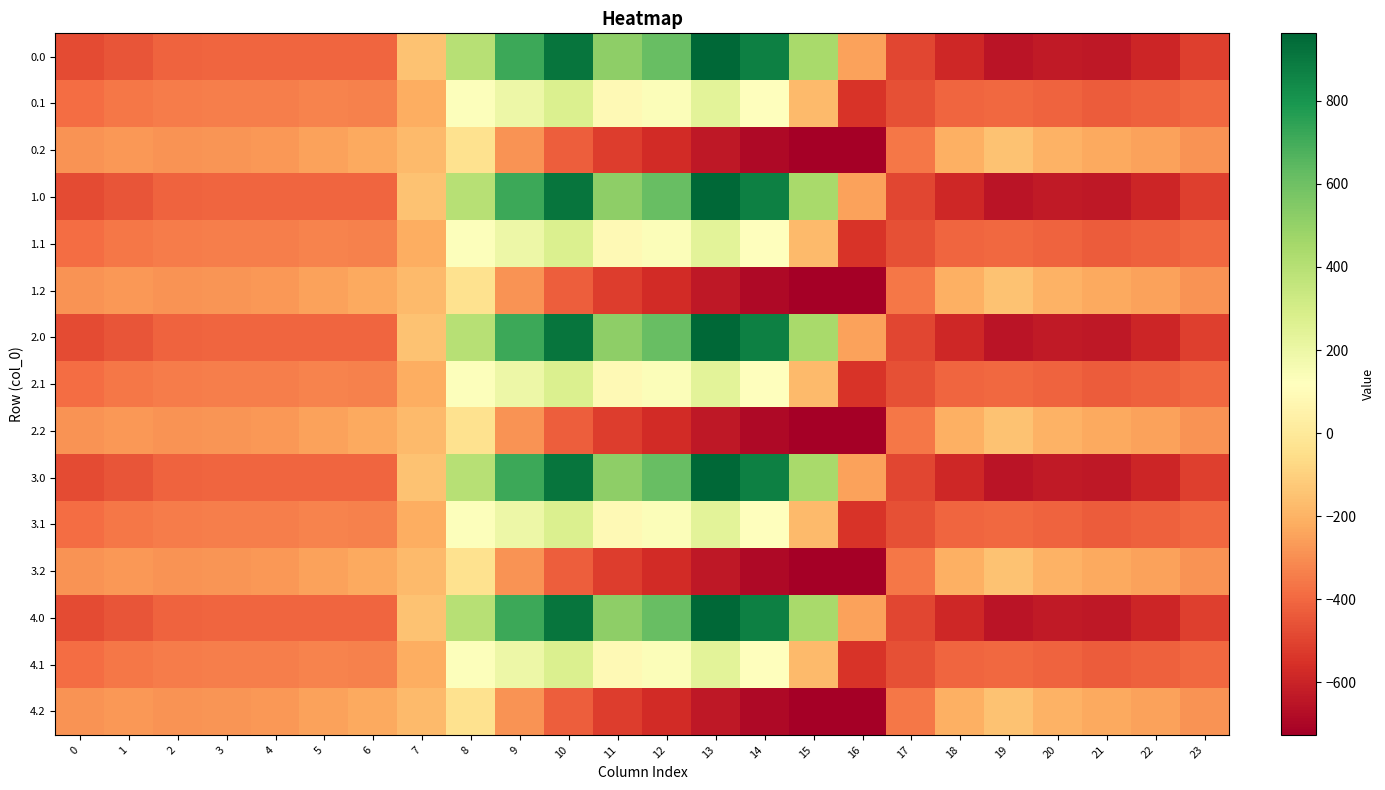

Reading right to left, what are all the values shown in this chart?

0.0: 23=-511.3	22=-592.3	21=-638.4	20=-629.9	19=-649.2	18=-586.7	17=-494.8	16=-250.9	15=443.0	14=870.3	13=962.7	12=619.4	11=516.0	10=916.2	9=716.9	8=395.3	7=-150.1	6=-408.0	5=-403.8	4=-404.9	3=-404.4	2=-410.3	1=-449.5	0=-482.0
0.1: 23=-399.4	22=-419.9	21=-432.4	20=-414.5	19=-400.2	18=-405.4	17=-466.6	16=-547.3	15=-173.1	14=113.7	13=241.5	12=134.6	11=87.0	10=274.1	9=191.1	8=125.2	7=-217.1	6=-332.2	5=-325.7	4=-339.6	3=-342.7	2=-347.9	1=-361.1	0=-384.6
0.2: 23=-287.5	22=-247.4	21=-226.4	20=-199.2	19=-151.0	18=-210.0	17=-362.4	16=-726.6	15=-725.8	14=-687.4	13=-640.4	12=-571.2	11=-520.6	10=-423.5	9=-288.5	8=-35.3	7=-176.6	6=-228.8	5=-245.0	4=-274.4	3=-281.0	2=-285.5	1=-272.7	0=-287.1
1.0: 23=-511.3	22=-592.3	21=-638.4	20=-629.9	19=-649.2	18=-586.7	17=-494.8	16=-250.9	15=443.0	14=870.3	13=962.7	12=619.4	11=516.0	10=916.2	9=716.9	8=395.3	7=-150.1	6=-408.0	5=-403.8	4=-404.9	3=-404.4	2=-410.3	1=-449.5	0=-482.0
1.1: 23=-399.4	22=-419.9	21=-432.4	20=-414.5	19=-400.2	18=-405.4	17=-466.6	16=-547.3	15=-173.1	14=113.7	13=241.5	12=134.6	11=87.0	10=274.1	9=191.1	8=125.2	7=-217.1	6=-332.2	5=-325.7	4=-339.6	3=-342.7	2=-347.9	1=-361.1	0=-384.6
1.2: 23=-287.5	22=-247.4	21=-226.4	20=-199.2	19=-151.0	18=-210.0	17=-362.4	16=-726.6	15=-725.8	14=-687.4	13=-640.4	12=-571.2	11=-520.6	10=-423.5	9=-288.5	8=-35.3	7=-176.6	6=-228.8	5=-245.0	4=-274.4	3=-281.0	2=-285.5	1=-272.7	0=-287.1
2.0: 23=-511.3	22=-592.3	21=-638.4	20=-629.9	19=-649.2	18=-586.7	17=-494.8	16=-250.9	15=443.0	14=870.3	13=962.7	12=619.4	11=516.0	10=916.2	9=716.9	8=395.3	7=-150.1	6=-408.0	5=-403.8	4=-404.9	3=-404.4	2=-410.3	1=-449.5	0=-482.0
2.1: 23=-399.4	22=-419.9	21=-432.4	20=-414.5	19=-400.2	18=-405.4	17=-466.6	16=-547.3	15=-173.1	14=113.7	13=241.5	12=134.6	11=87.0	10=274.1	9=191.1	8=125.2	7=-217.1	6=-332.2	5=-325.7	4=-339.6	3=-342.7	2=-347.9	1=-361.1	0=-384.6
2.2: 23=-287.5	22=-247.4	21=-226.4	20=-199.2	19=-151.0	18=-210.0	17=-362.4	16=-726.6	15=-725.8	14=-687.4	13=-640.4	12=-571.2	11=-520.6	10=-423.5	9=-288.5	8=-35.3	7=-176.6	6=-228.8	5=-245.0	4=-274.4	3=-281.0	2=-285.5	1=-272.7	0=-287.1
3.0: 23=-511.3	22=-592.3	21=-638.4	20=-629.9	19=-649.2	18=-586.7	17=-494.8	16=-250.9	15=443.0	14=870.3	13=962.7	12=619.4	11=516.0	10=916.2	9=716.9	8=395.3	7=-150.1	6=-408.0	5=-403.8	4=-404.9	3=-404.4	2=-410.3	1=-449.5	0=-482.0
3.1: 23=-399.4	22=-419.9	21=-432.4	20=-414.5	19=-400.2	18=-405.4	17=-466.6	16=-547.3	15=-173.1	14=113.7	13=241.5	12=134.6	11=87.0	10=274.1	9=191.1	8=125.2	7=-217.1	6=-332.2	5=-325.7	4=-339.6	3=-342.7	2=-347.9	1=-361.1	0=-384.6
3.2: 23=-287.5	22=-247.4	21=-226.4	20=-199.2	19=-151.0	18=-210.0	17=-362.4	16=-726.6	15=-725.8	14=-687.4	13=-640.4	12=-571.2	11=-520.6	10=-423.5	9=-288.5	8=-35.3	7=-176.6	6=-228.8	5=-245.0	4=-274.4	3=-281.0	2=-285.5	1=-272.7	0=-287.1
4.0: 23=-511.3	22=-592.3	21=-638.4	20=-629.9	19=-649.2	18=-586.7	17=-494.8	16=-250.9	15=443.0	14=870.3	13=962.7	12=619.4	11=516.0	10=916.2	9=716.9	8=395.3	7=-150.1	6=-408.0	5=-403.8	4=-404.9	3=-404.4	2=-410.3	1=-449.5	0=-482.0
4.1: 23=-399.4	22=-419.9	21=-432.4	20=-414.5	19=-400.2	18=-405.4	17=-466.6	16=-547.3	15=-173.1	14=113.7	13=241.5	12=134.6	11=87.0	10=274.1	9=191.1	8=125.2	7=-217.1	6=-332.2	5=-325.7	4=-339.6	3=-342.7	2=-347.9	1=-361.1	0=-384.6
4.2: 23=-287.5	22=-247.4	21=-226.4	20=-199.2	19=-151.0	18=-210.0	17=-362.4	16=-726.6	15=-725.8	14=-687.4	13=-640.4	12=-571.2	11=-520.6	10=-423.5	9=-288.5	8=-35.3	7=-176.6	6=-228.8	5=-245.0	4=-274.4	3=-281.0	2=-285.5	1=-272.7	0=-287.1